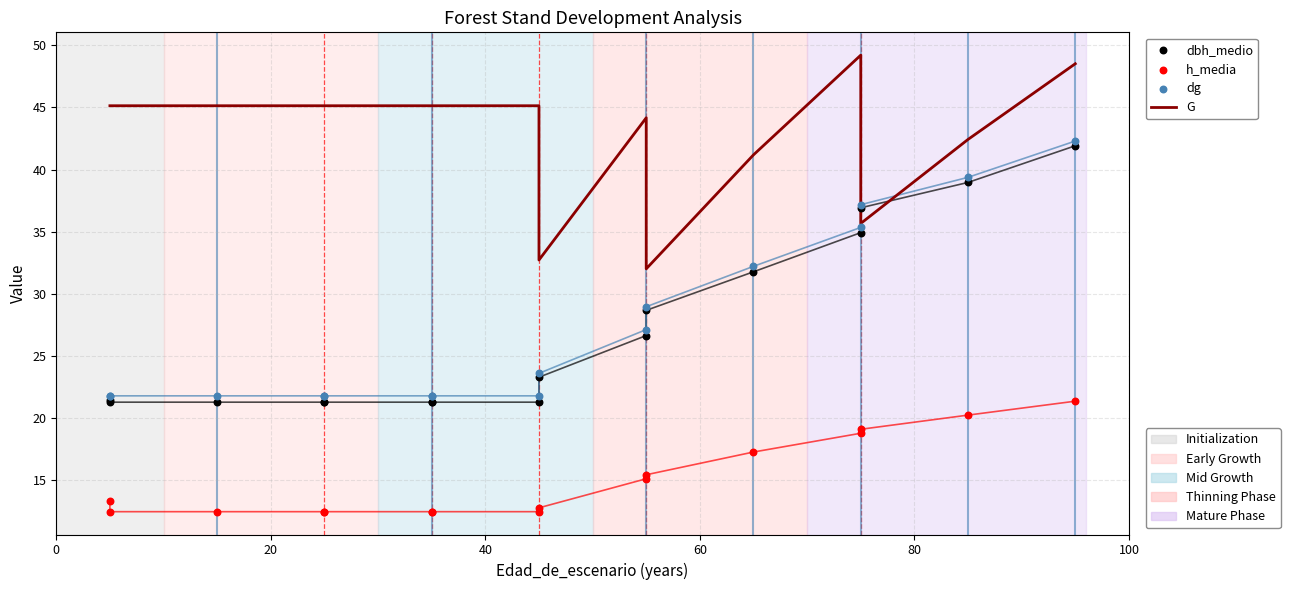

Which series has the largest total across all categories?

G